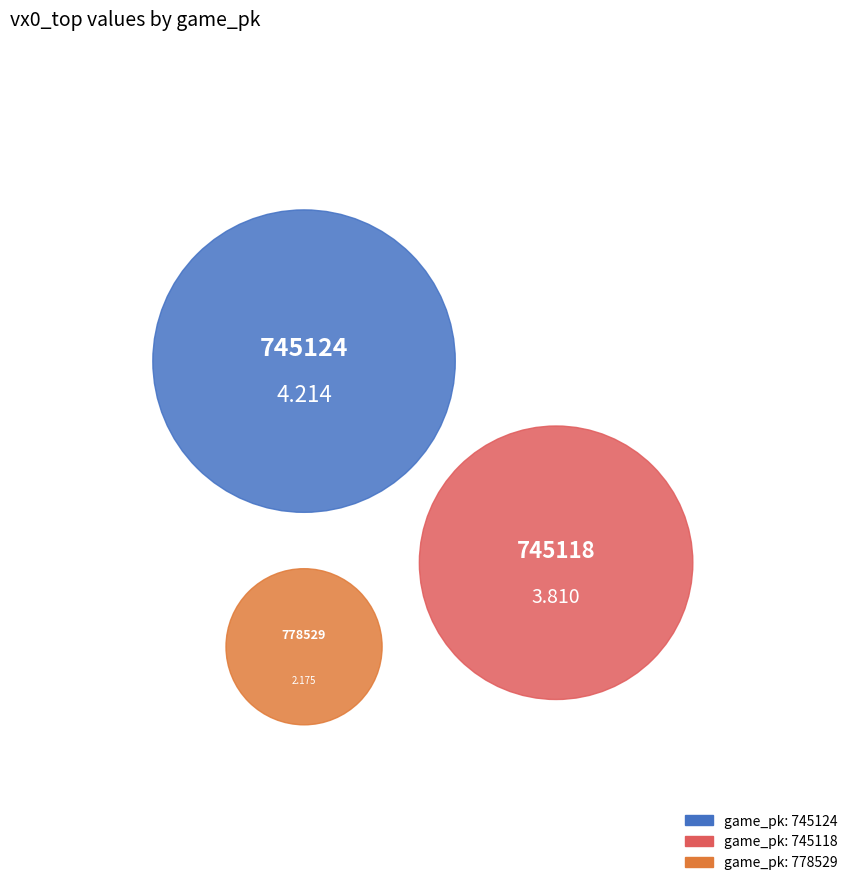

What percentage is the 745124 slice, to the nearest percent?

41%